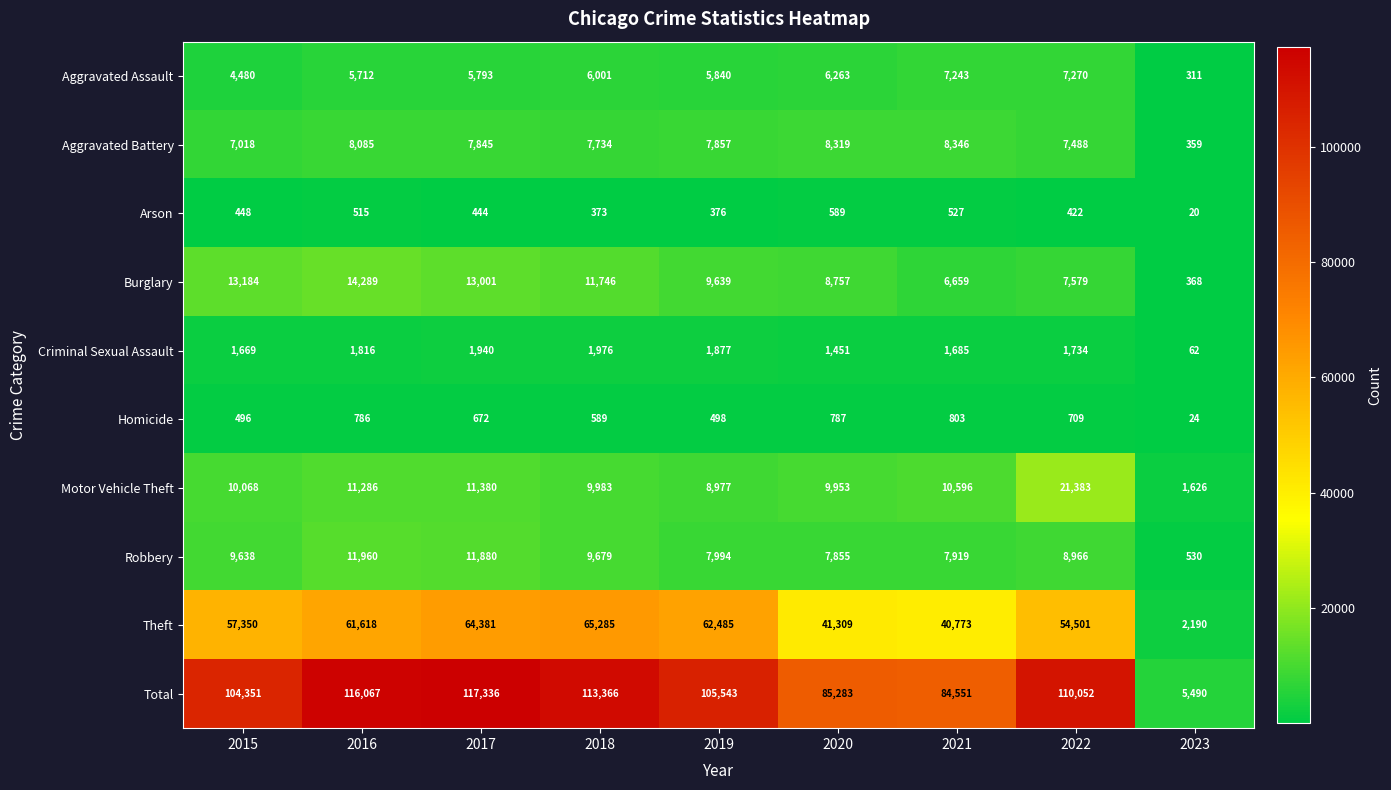

Which category has the lowest value across all series?

2023